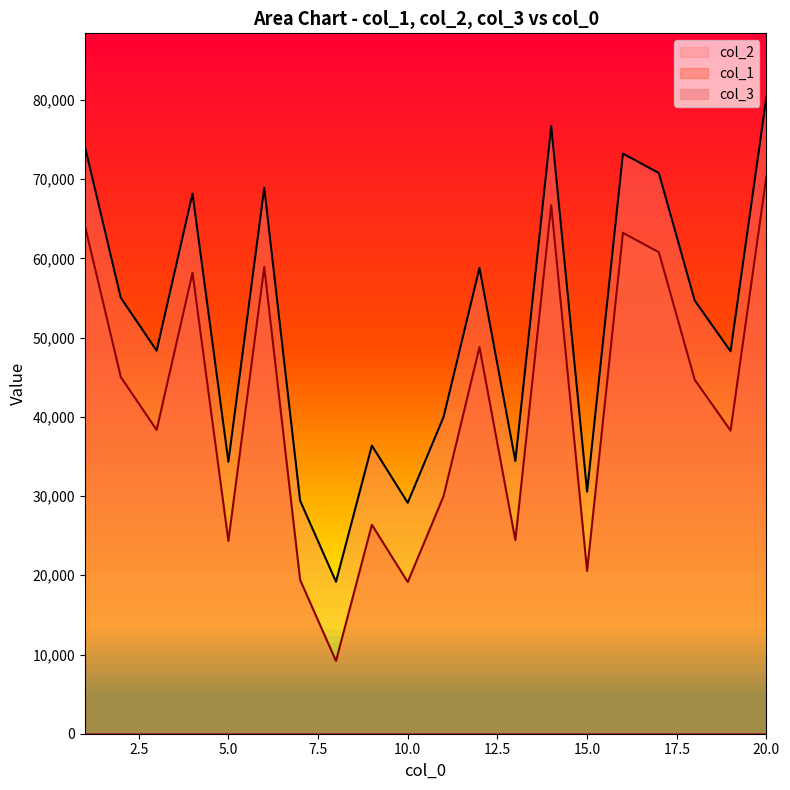

True or false: col_1 and col_2 intersect in this chart.

False